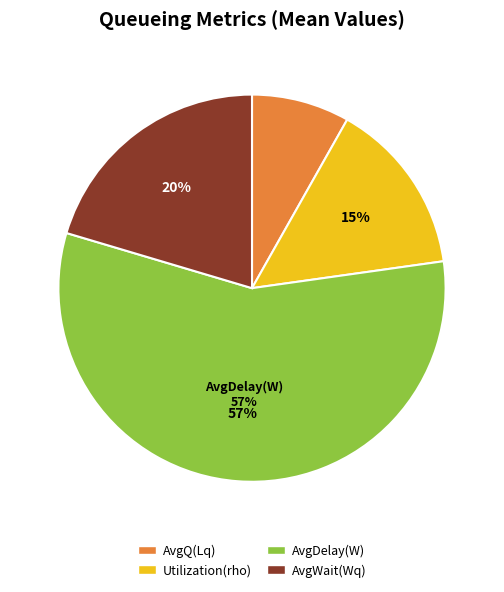

Is it true that AvgDelay(W) is 57% of the pie?

True